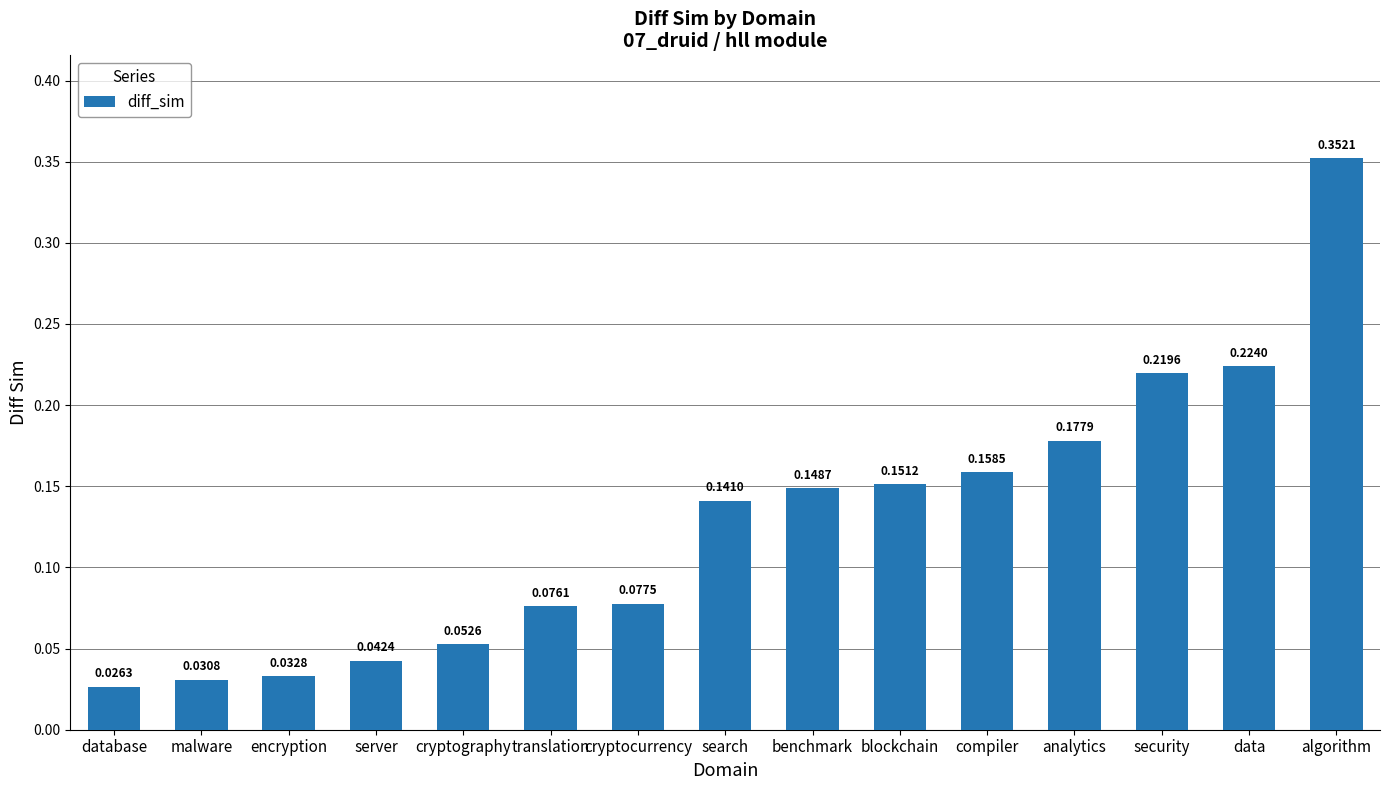

What is the label of the 5th bar from the left?

cryptography